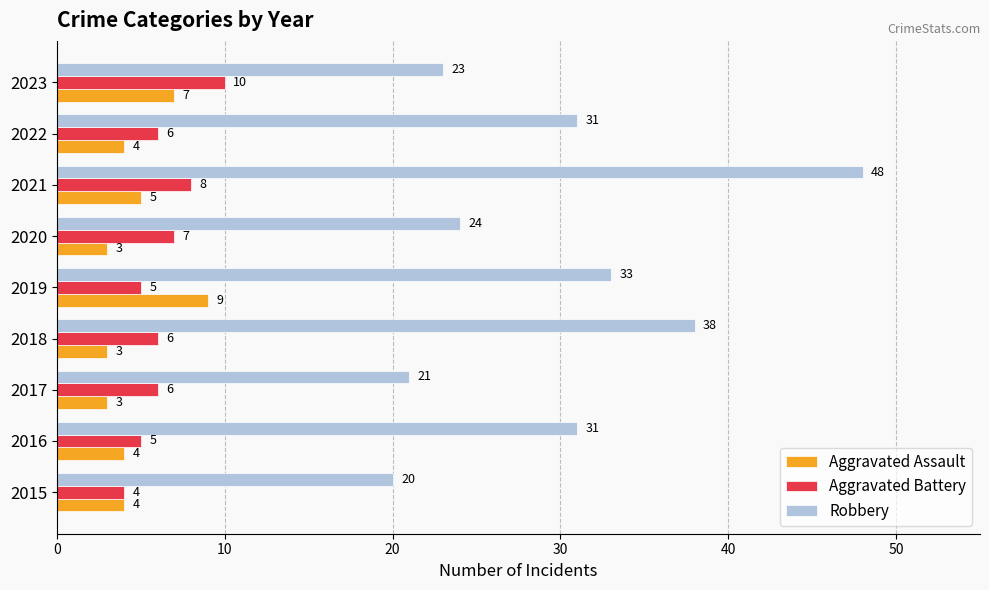

What is the smallest value displayed?

3